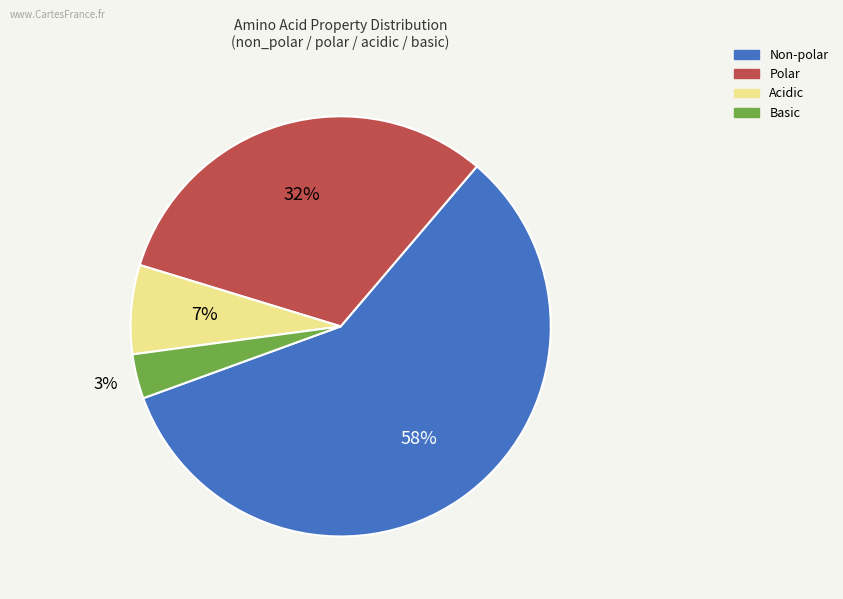

Combined, do Acidic and Non-polar account for over 50%?

Yes